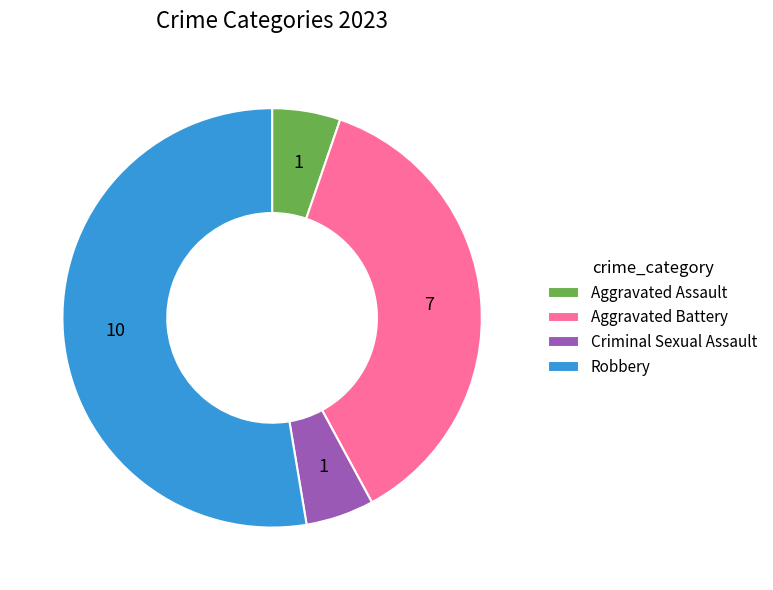

Which slice is the largest?

Robbery